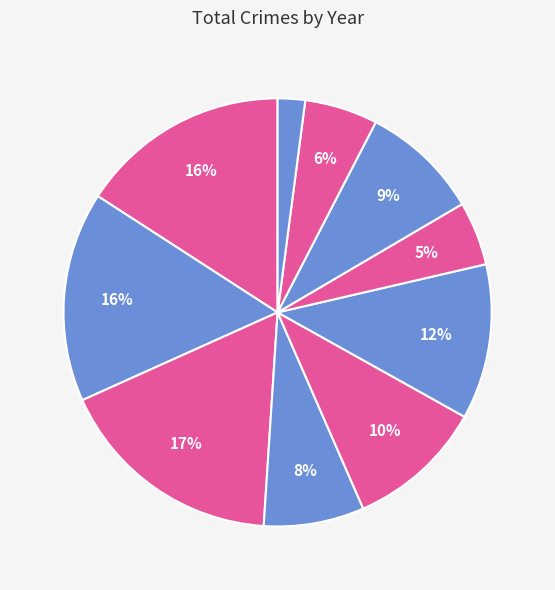

Count the number of slices in the pie.

10